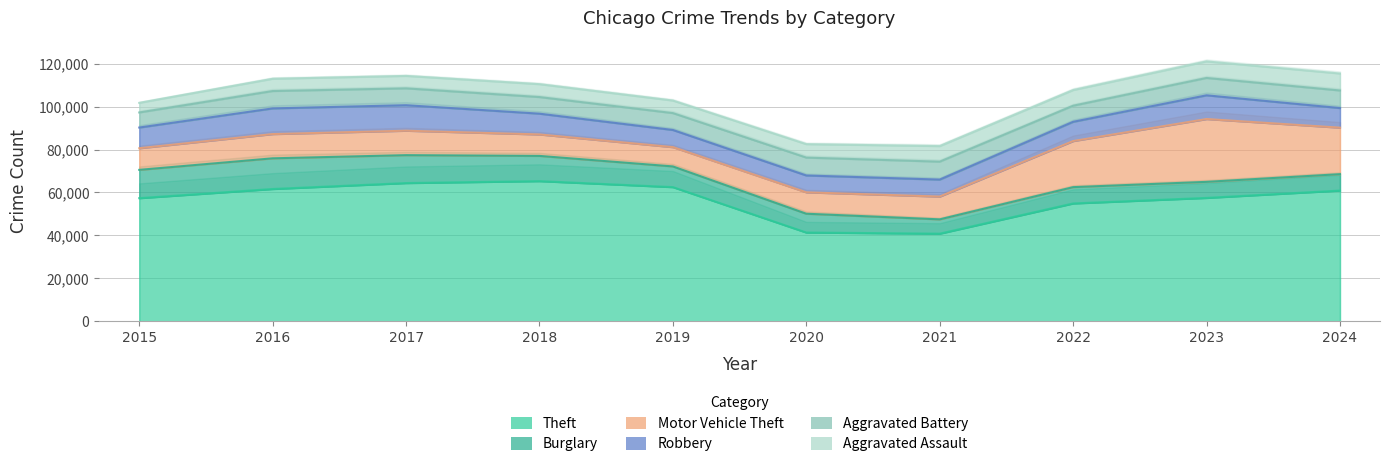

What is the value of the Burglary point at the 9th from the left?

7480